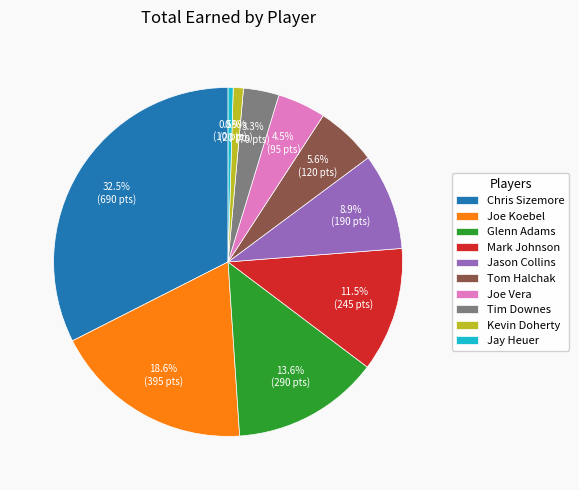

Between Joe Koebel and Kevin Doherty, which is larger?

Joe Koebel